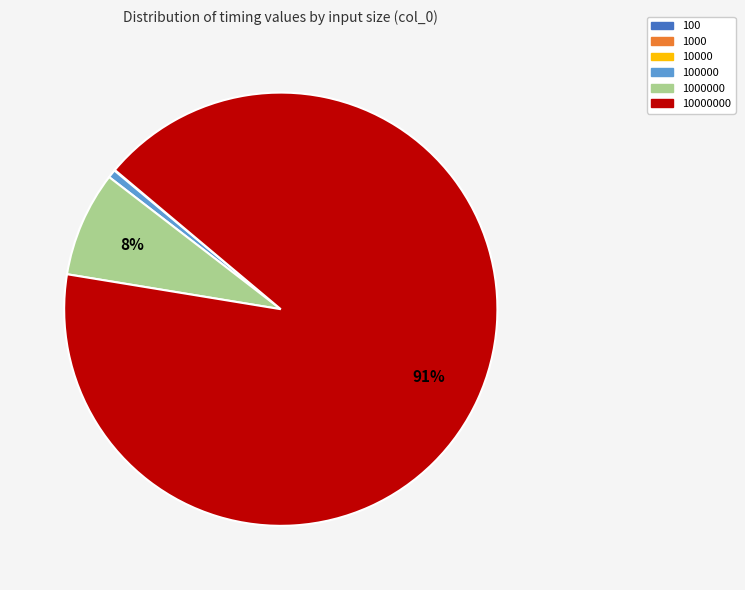

Is there a majority slice in this chart?

Yes